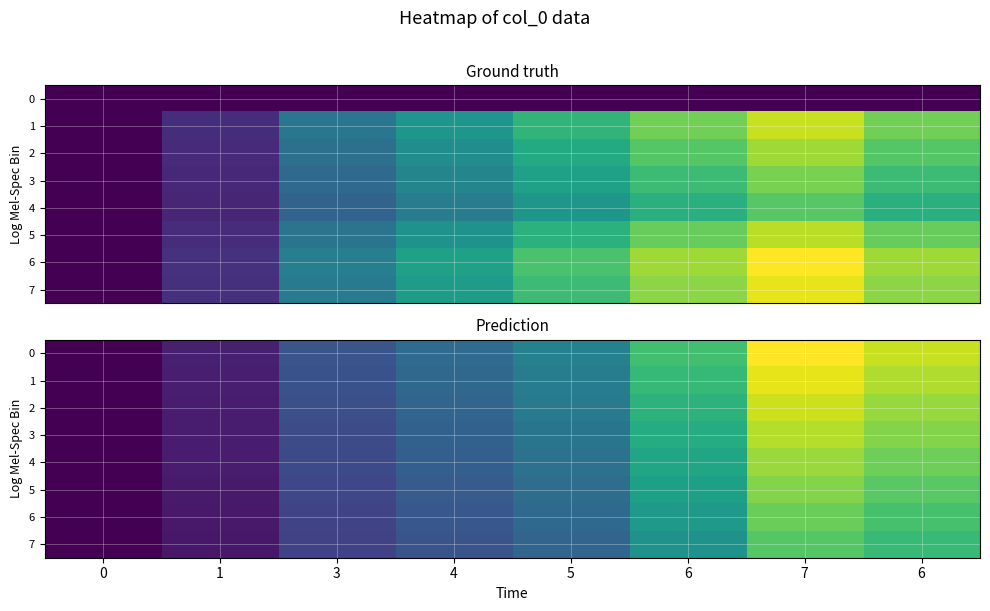

What is the difference between the 2 values at 6 and 7?

0.3